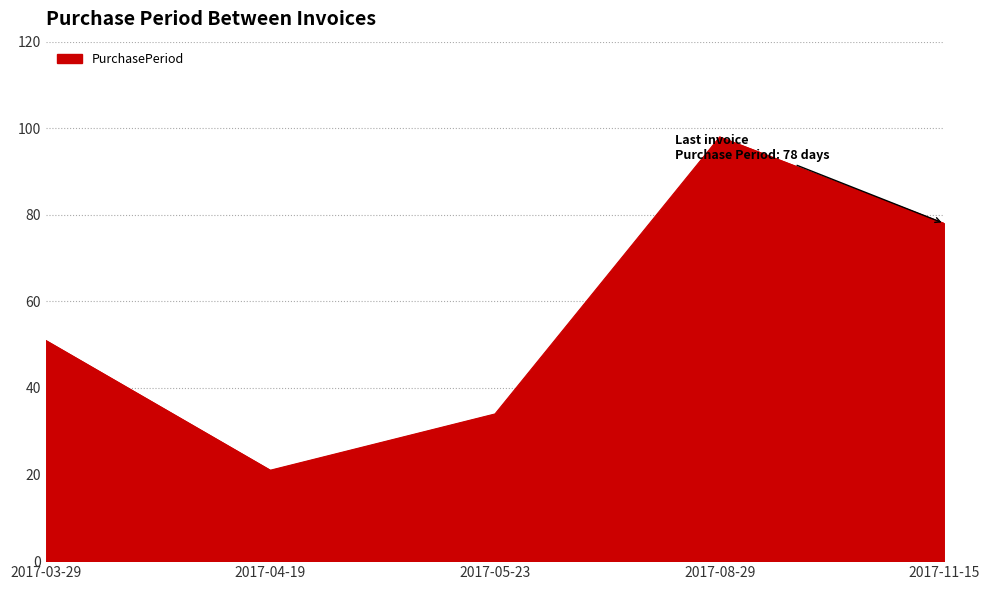

Rank the categories by value from highest to lowest.

2017-08-29, 2017-11-15, 2017-03-29, 2017-05-23, 2017-04-19